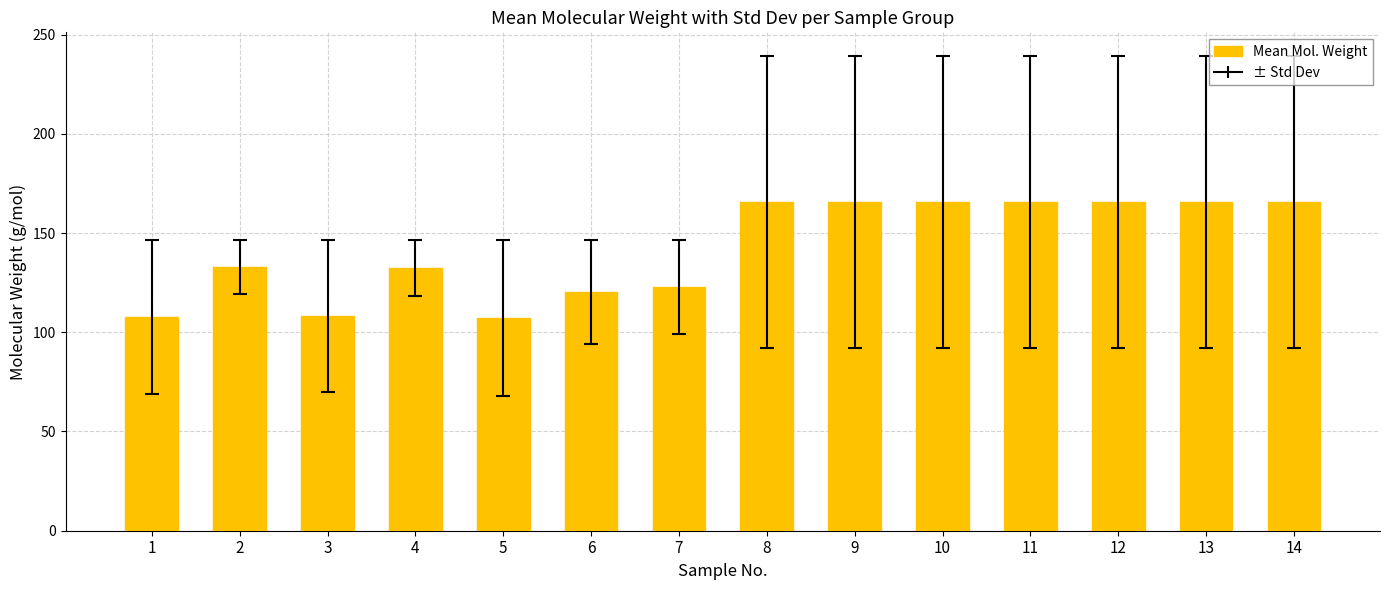

Is it true that the value at 10 is 232.5?

False